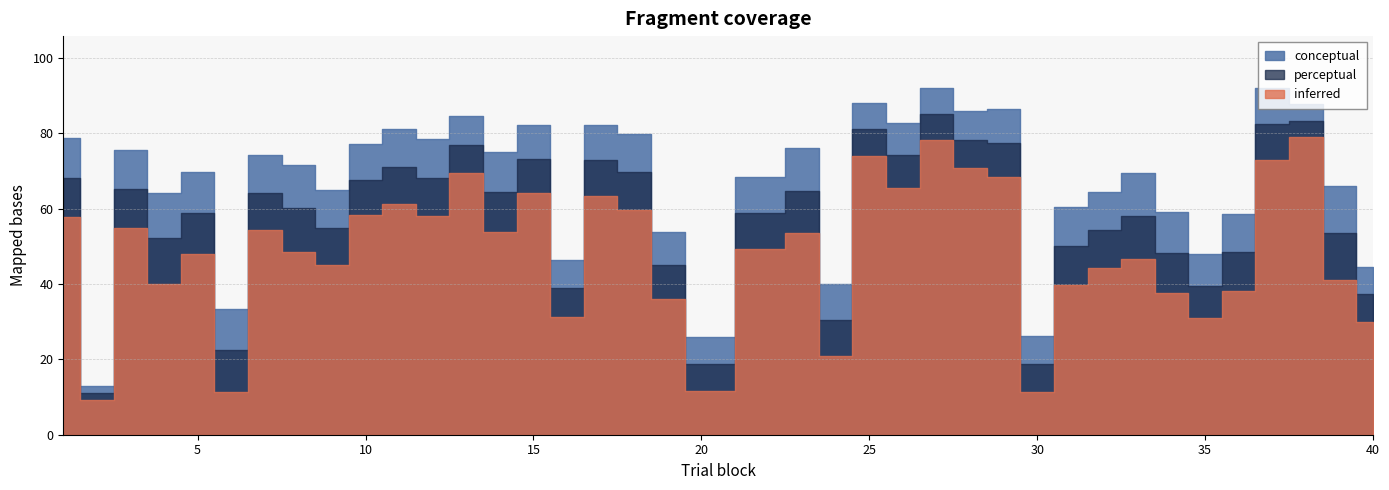

Which has a higher value, 29 or 17?

29